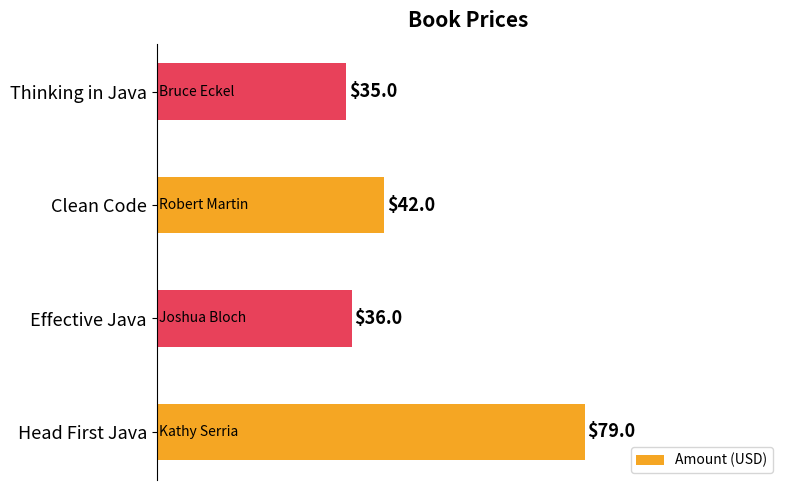

What is the difference between the maximum and minimum values?

44